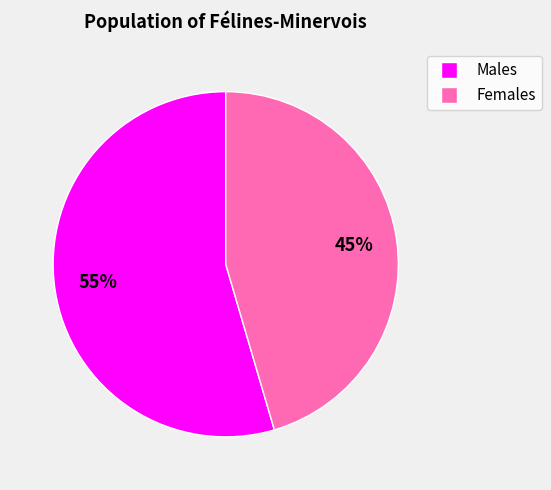

To the nearest percent, what is the average slice percentage?

50%